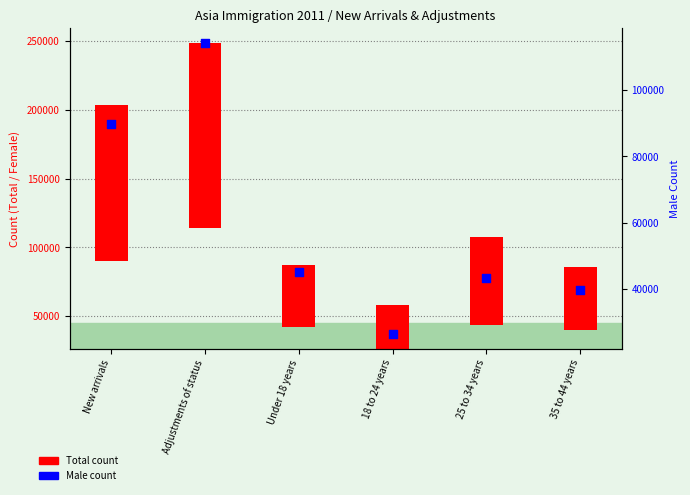

Approximately how many times larger is the value at 35 to 44 years compared to New arrivals?

0.4